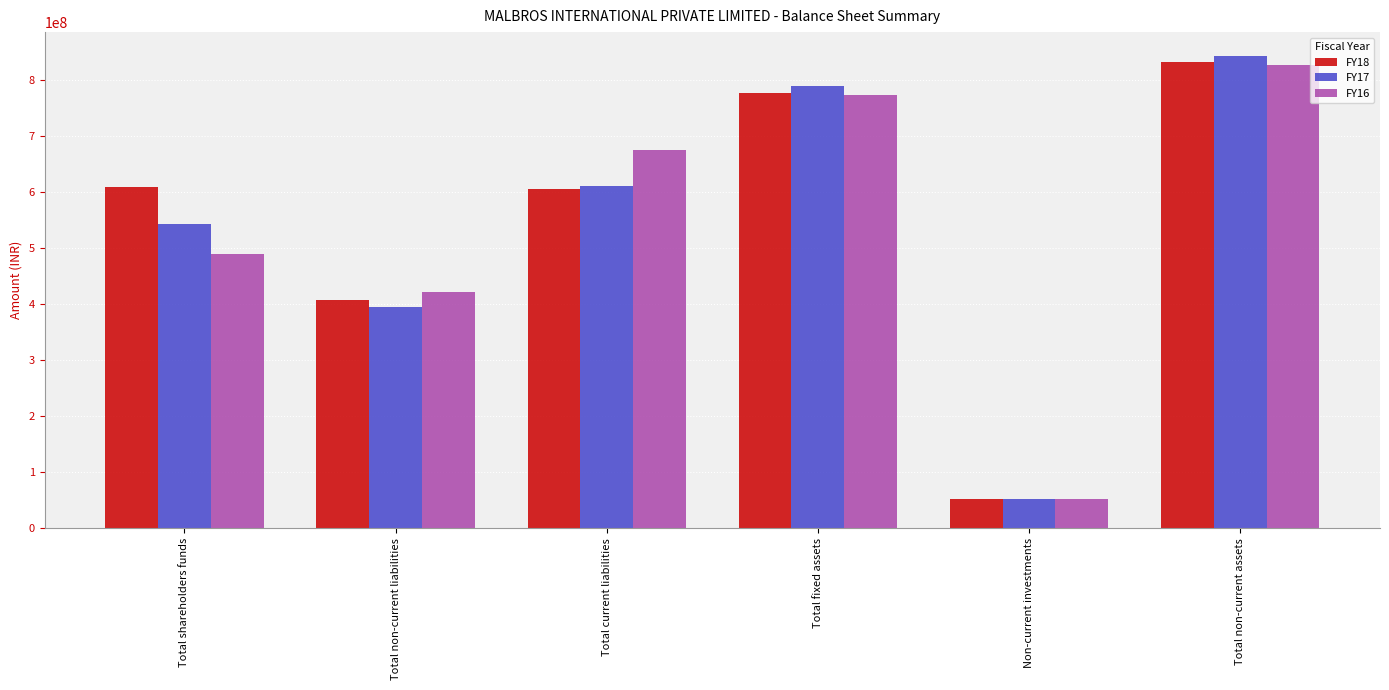

Rank the series at Total non-current liabilities from highest to lowest value.

FY16, FY18, FY17